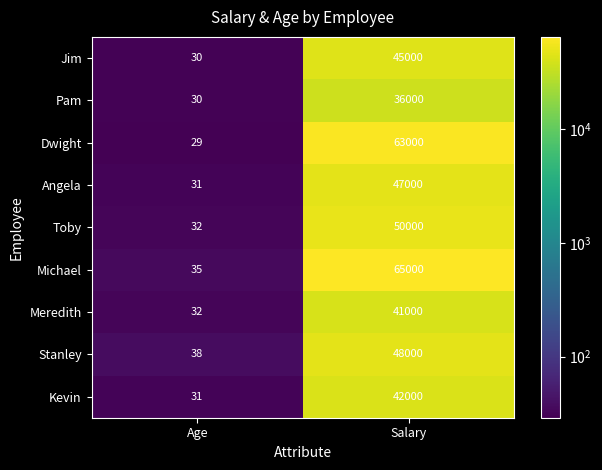

Which series has the largest total across all categories?

Michael